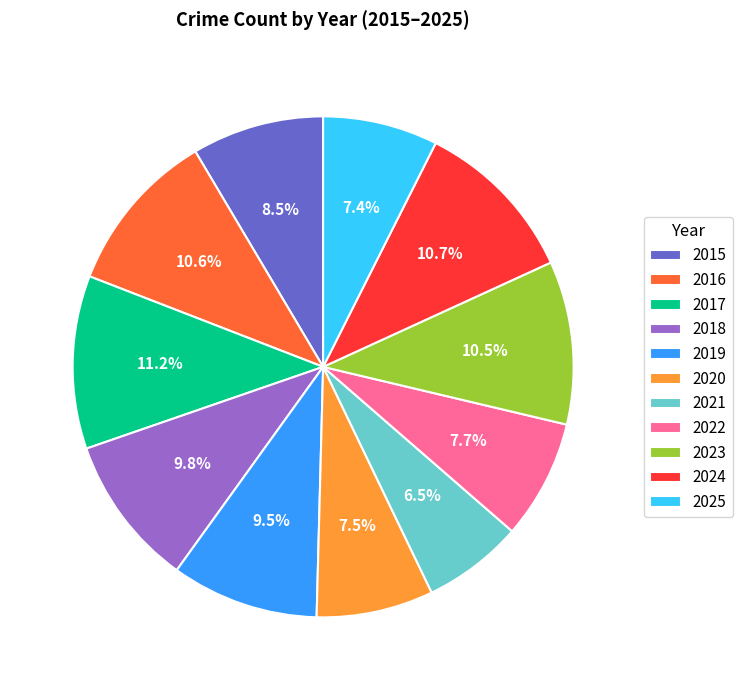

To the nearest percent, what is the difference between the 2023 and 2017 slice percentages?

1%